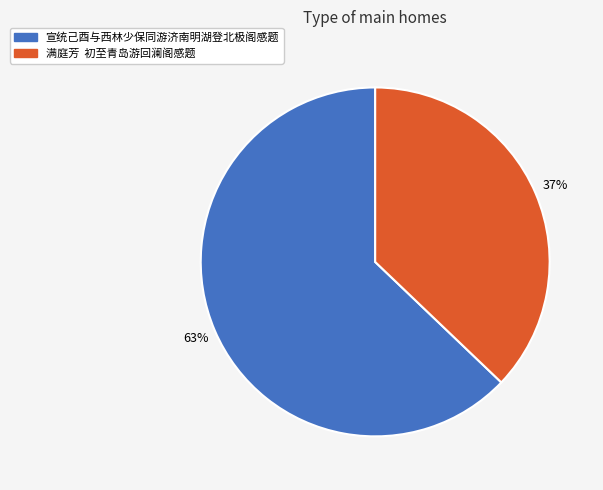

Which slice represents more than half of the pie?

宣统己酉与西林少保同游济南明湖登北极阁感题